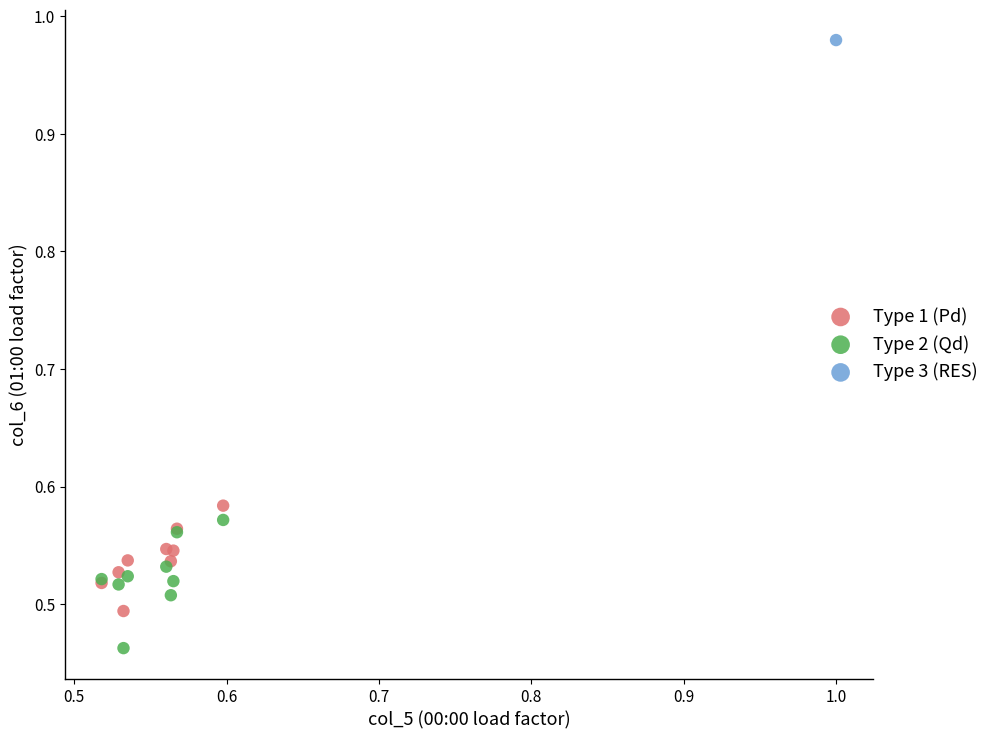

Which series contains the highest Y value?

Type 3 (RES)